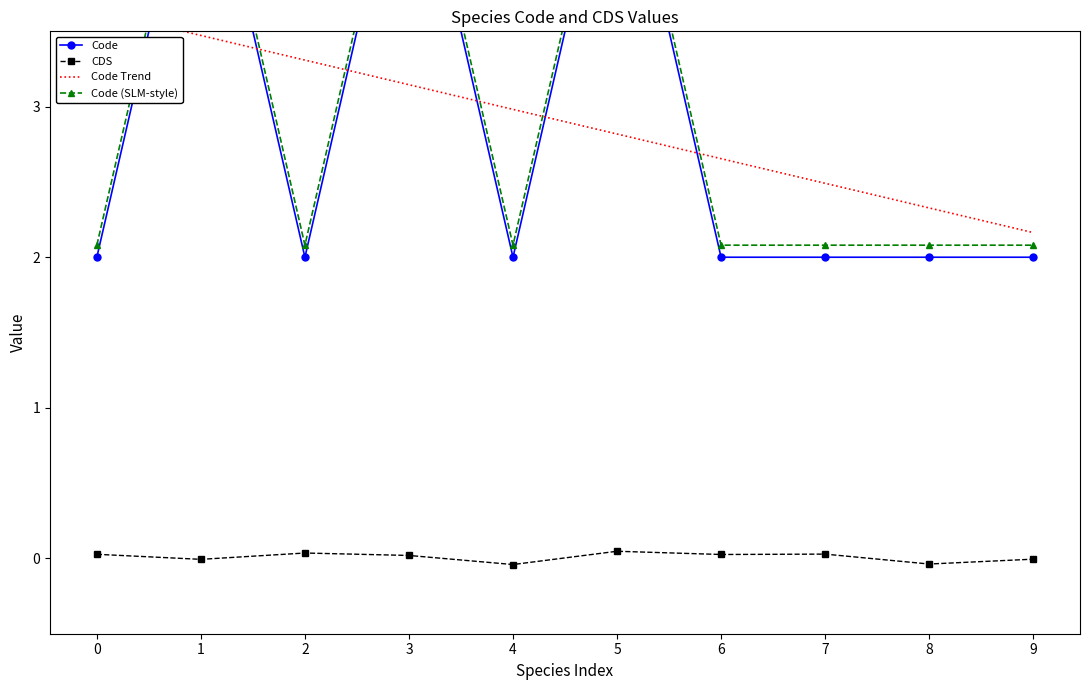

True or false: CDS and Code Trend cross at least once.

False